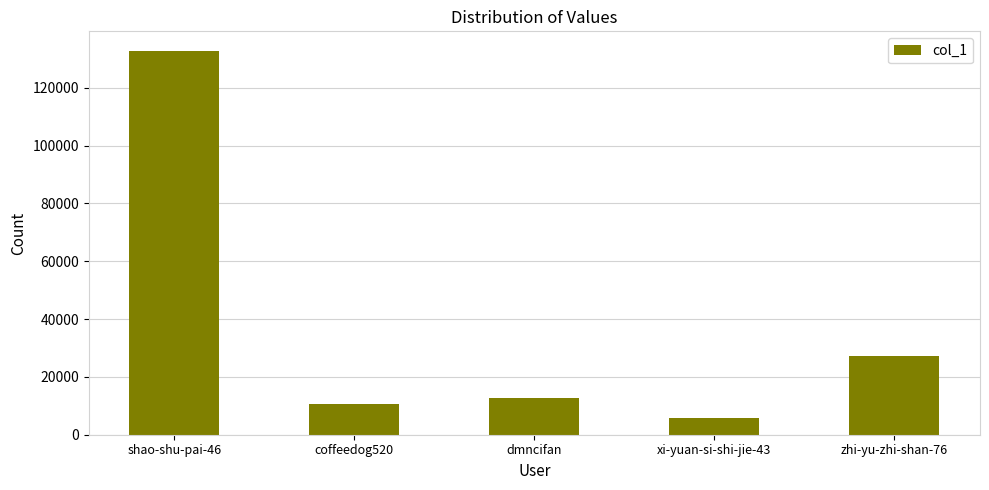

How many series are shown in this chart?

1